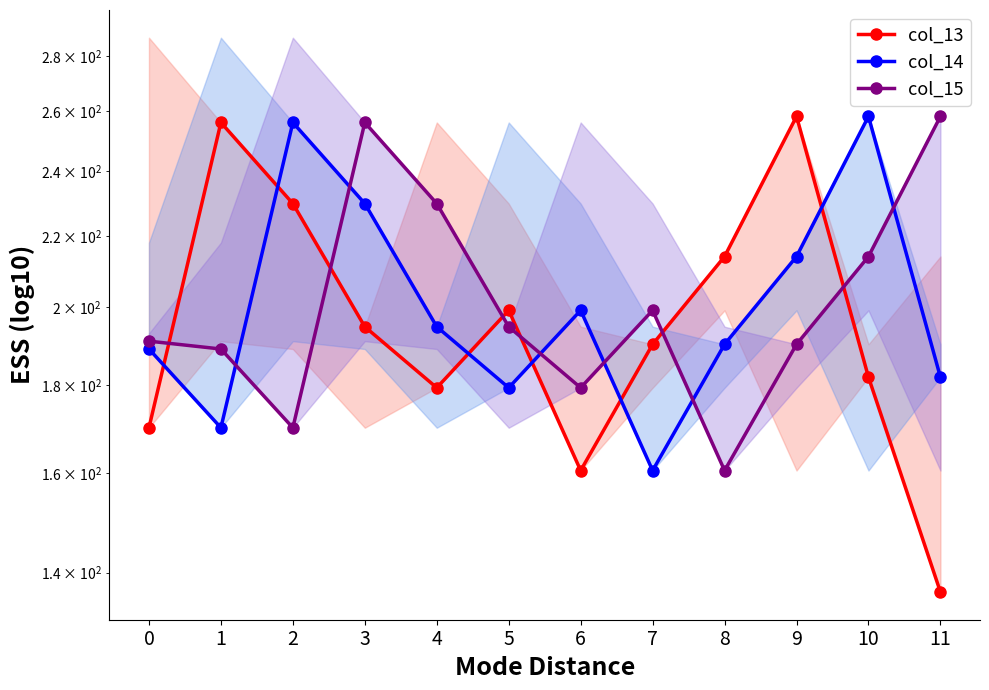

What is the value of the col_15 point at the 9th from the left?

160.6